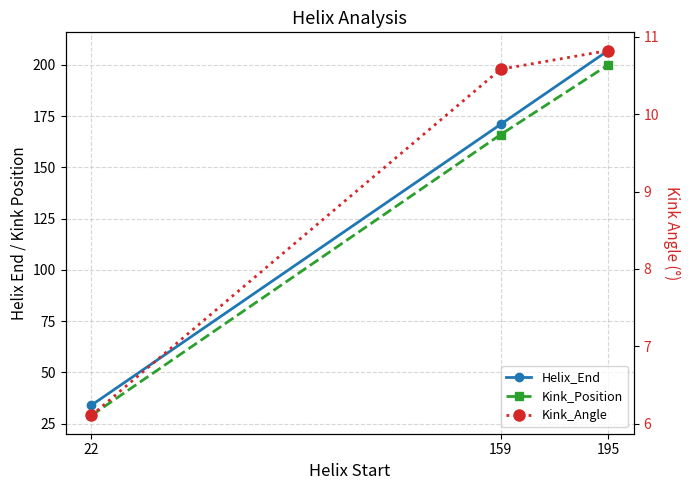

What is the sum of all Kink_Angle values?

27.5